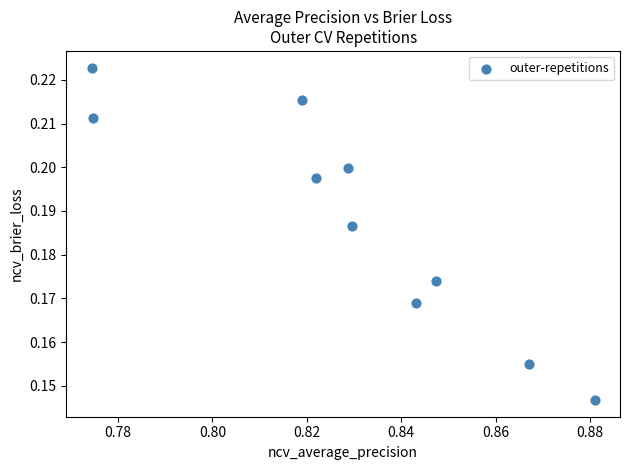

What is the average X value?

0.8